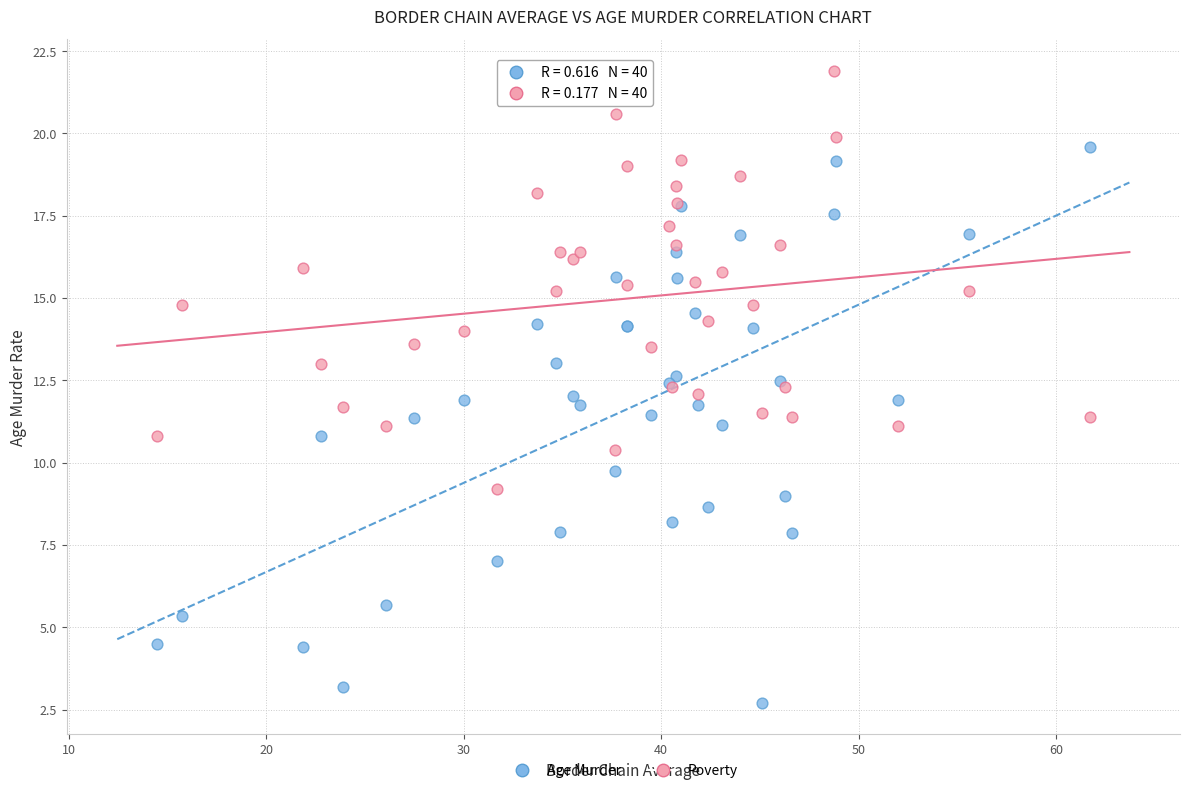

Which series has the largest Y range (max minus min)?

Age Murder